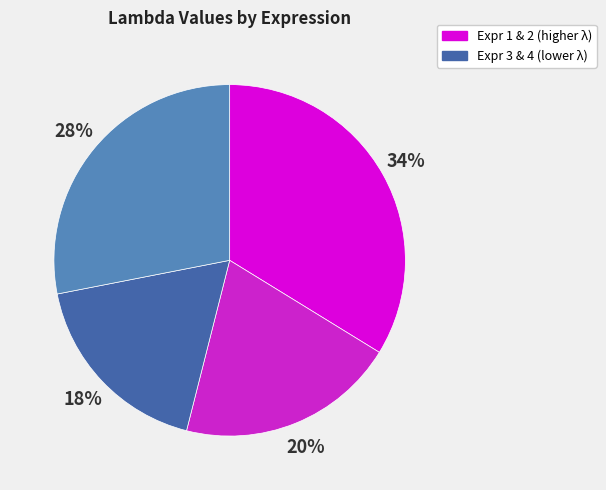

Is there a majority slice in this chart?

No